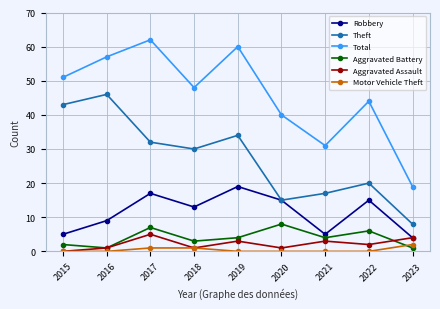

Which series has the largest total across all categories?

Total